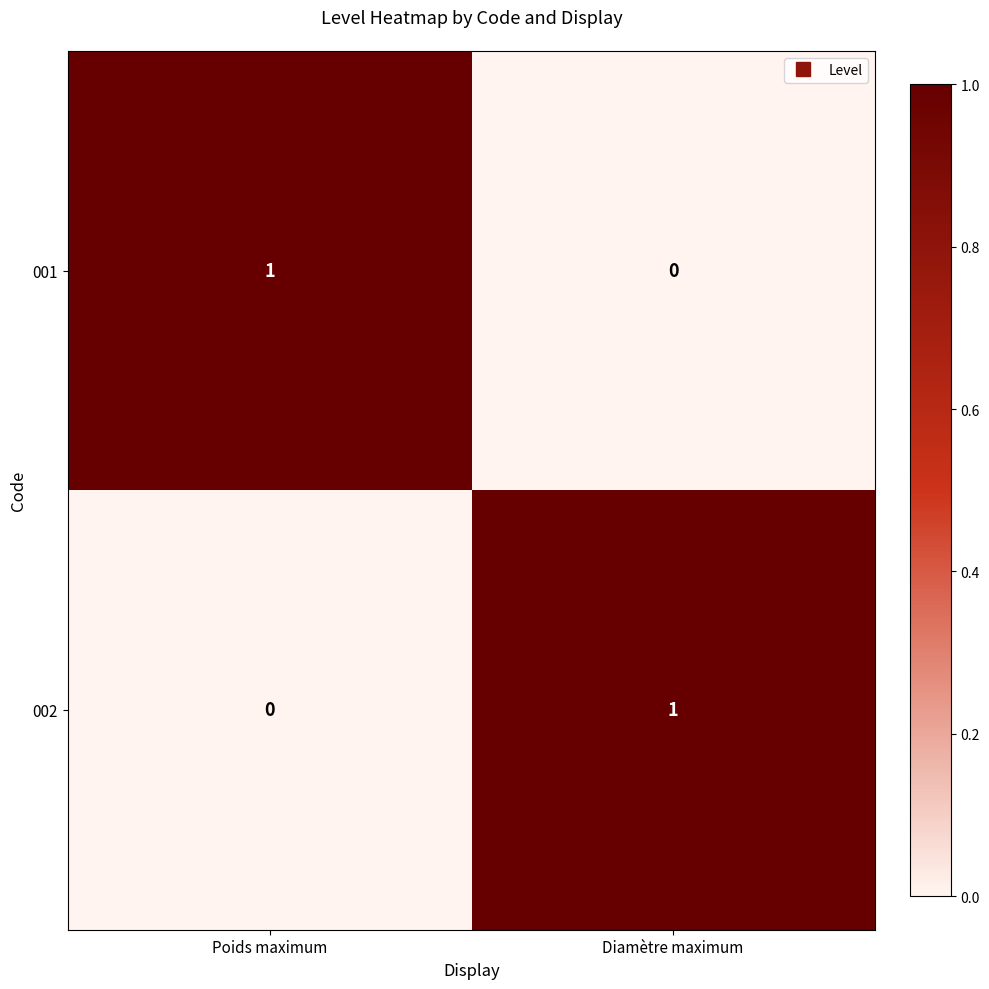

Reading left to right, extract all data points from this chart.

001: Poids maximum=1	Diamètre maximum=0
002: Poids maximum=0	Diamètre maximum=1